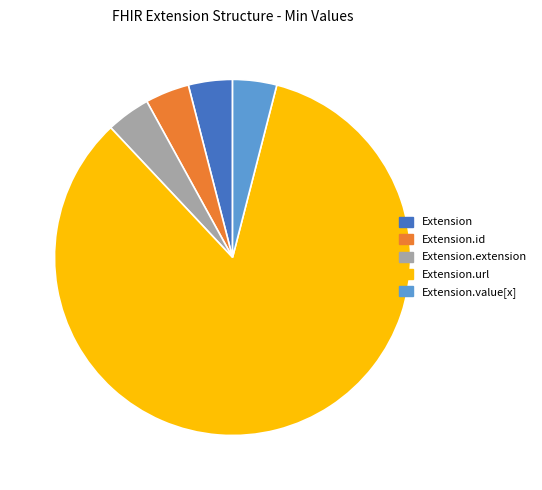

Is there a majority slice in this chart?

Yes